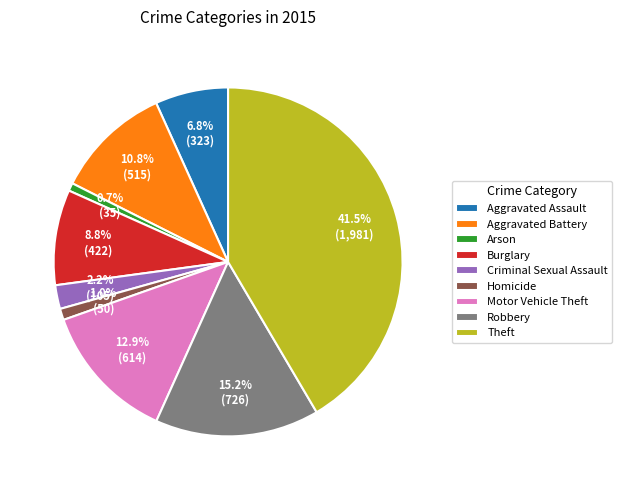

To the nearest percent, what is the average slice percentage?

11%